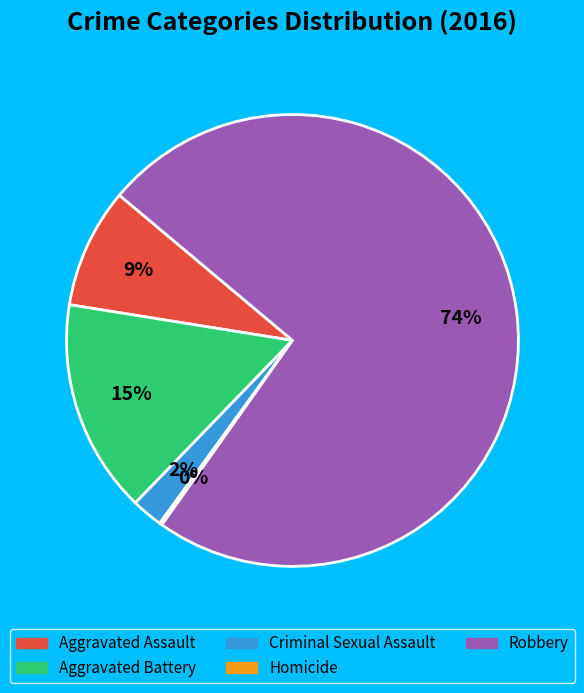

Which slice is the largest?

Robbery